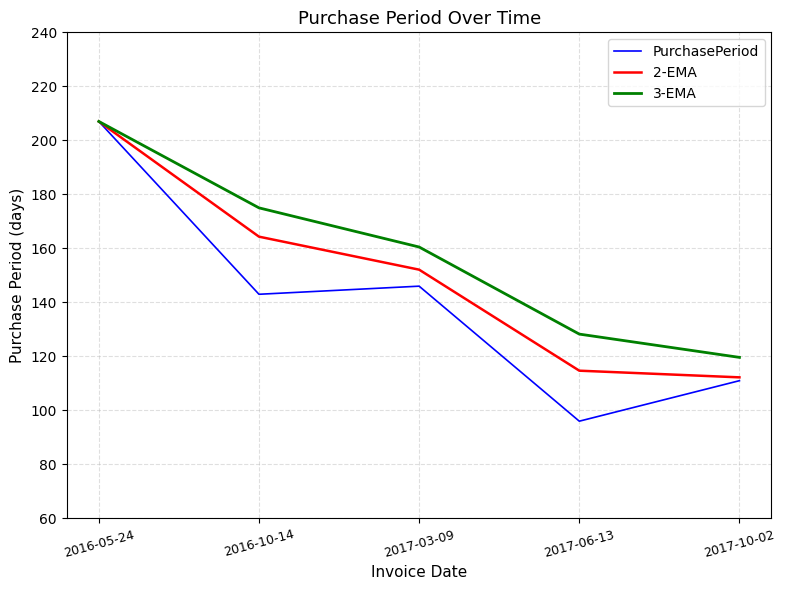

Which series changed the most between 2017-03-09 and 2017-10-02?

3-EMA